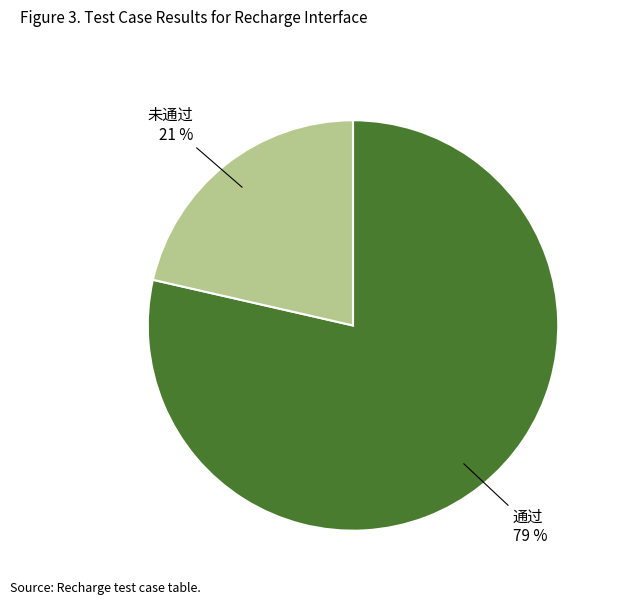

Between 未通过 and 通过, which is larger?

通过